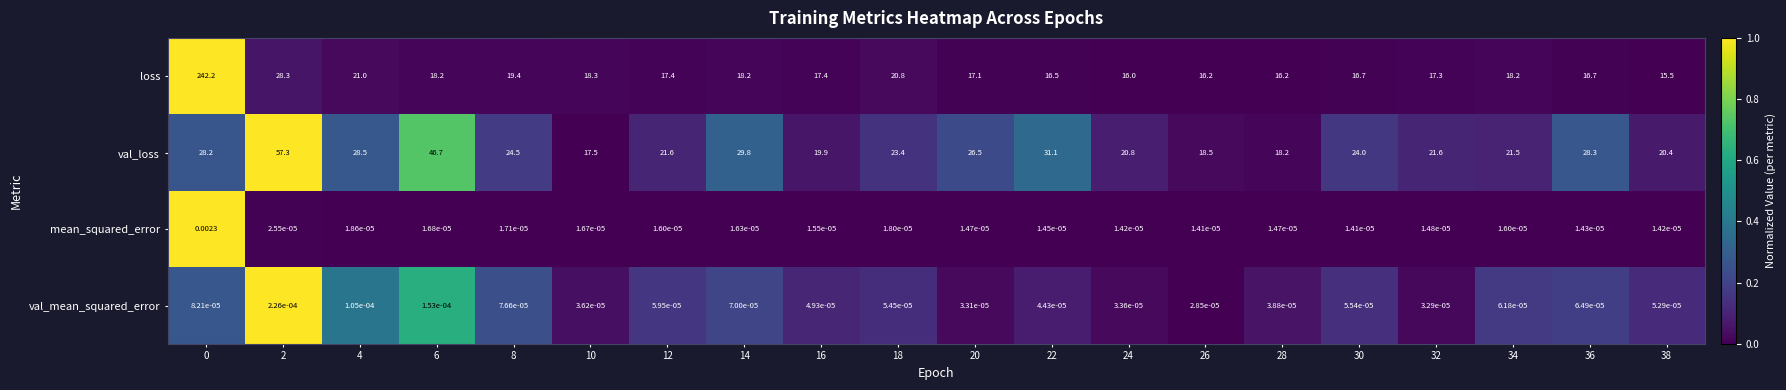

Which series has the largest total across all categories?

loss